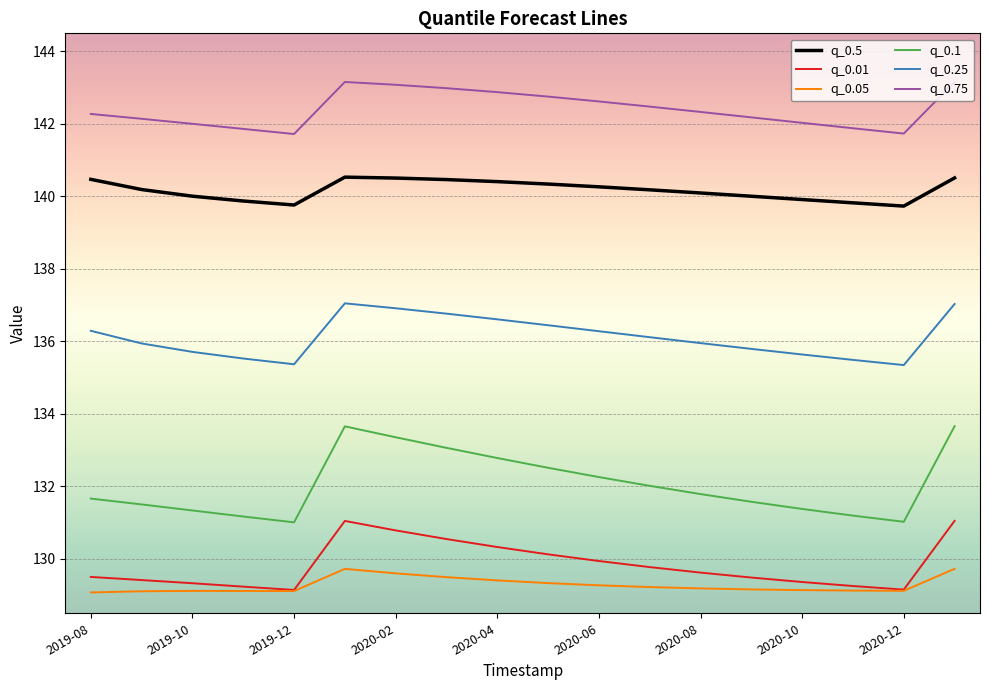

List the series in order of their peak value, highest first.

q_0.75, q_0.5, q_0.25, q_0.1, q_0.01, q_0.05